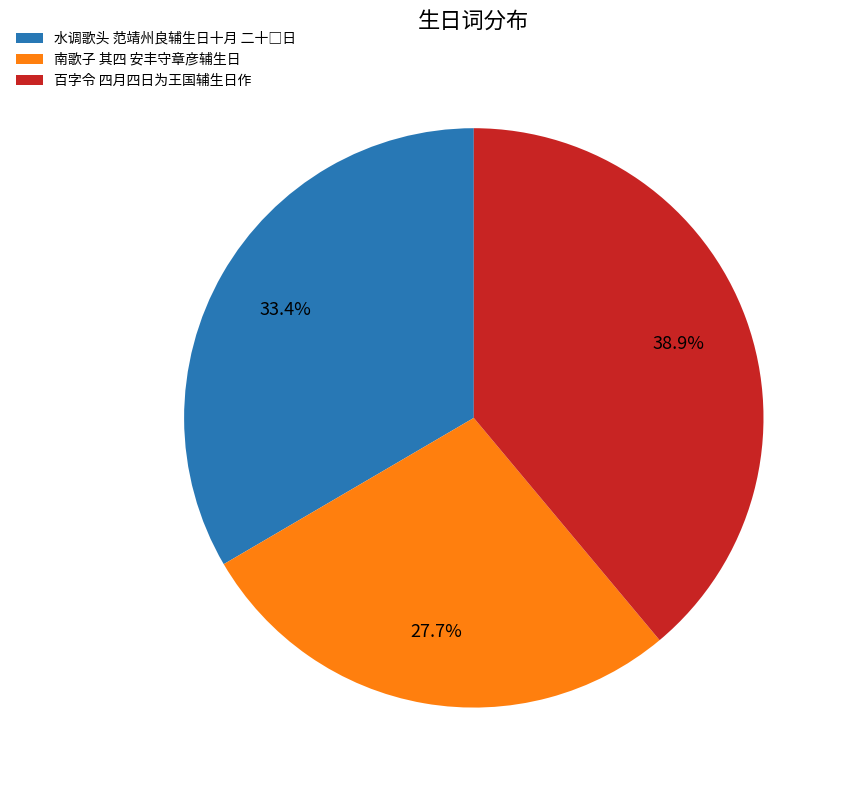

Is the sum of 南歌子 其四 安丰守章彦辅生日 and 百字令 四月四日为王国辅生日作 greater than half?

Yes